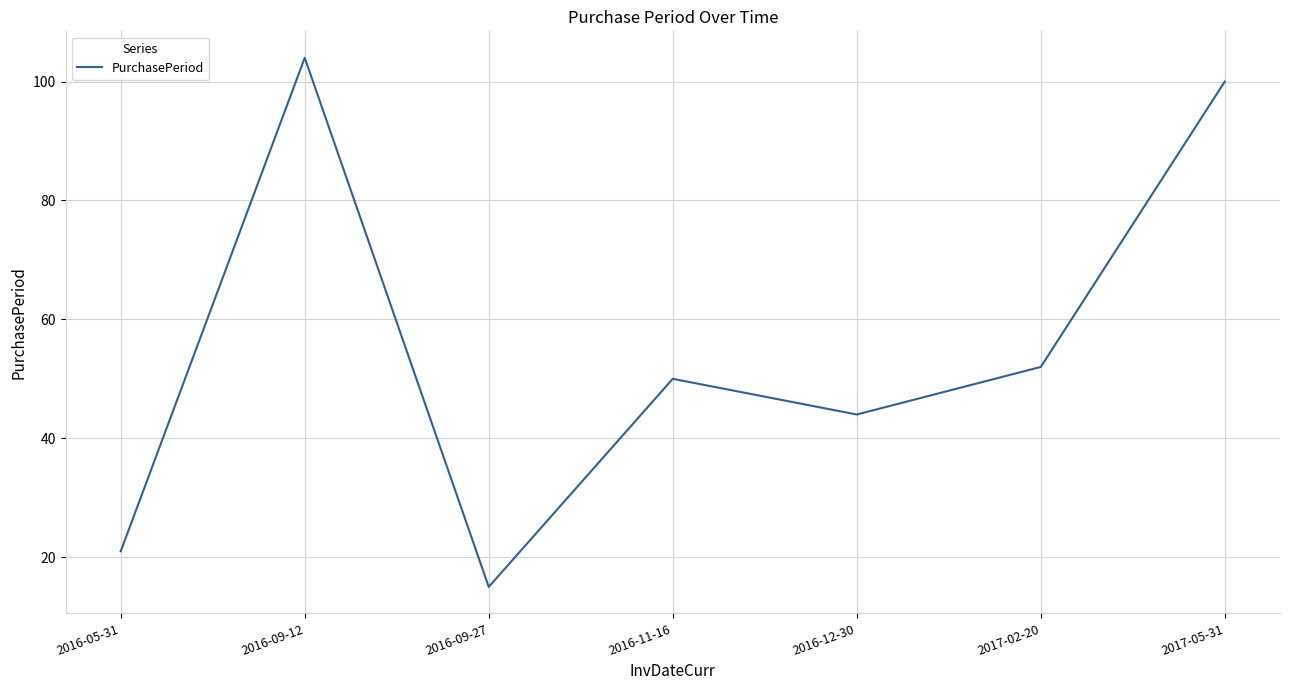

Between 2017-02-20 and 2016-09-12, which is larger?

2016-09-12